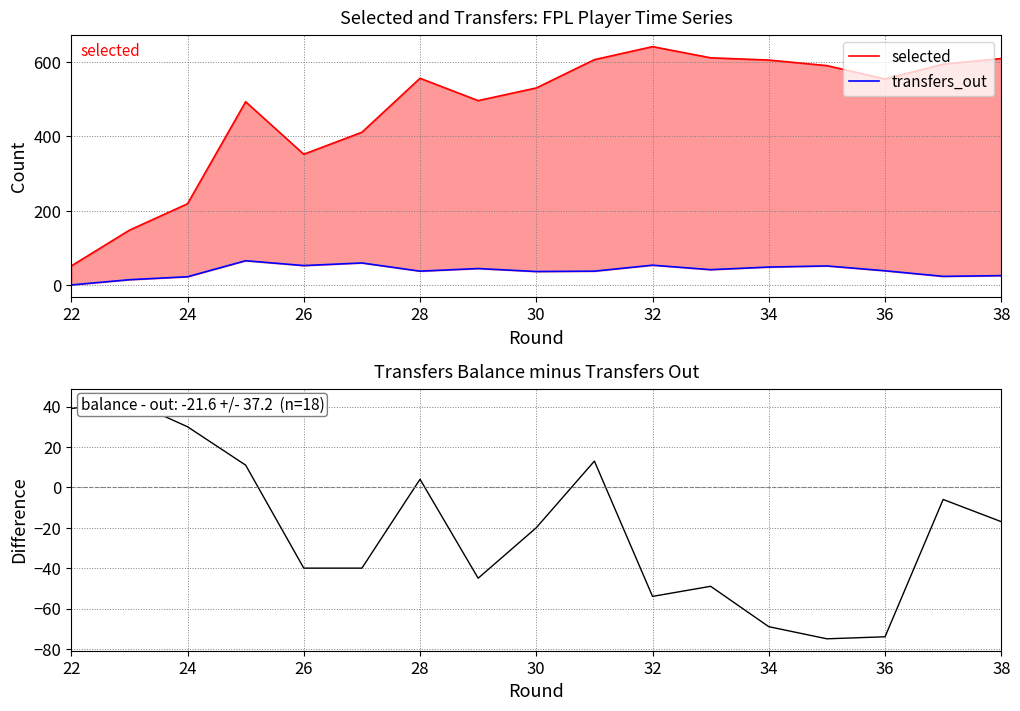

True or false: selected and transfers_out intersect in this chart.

False